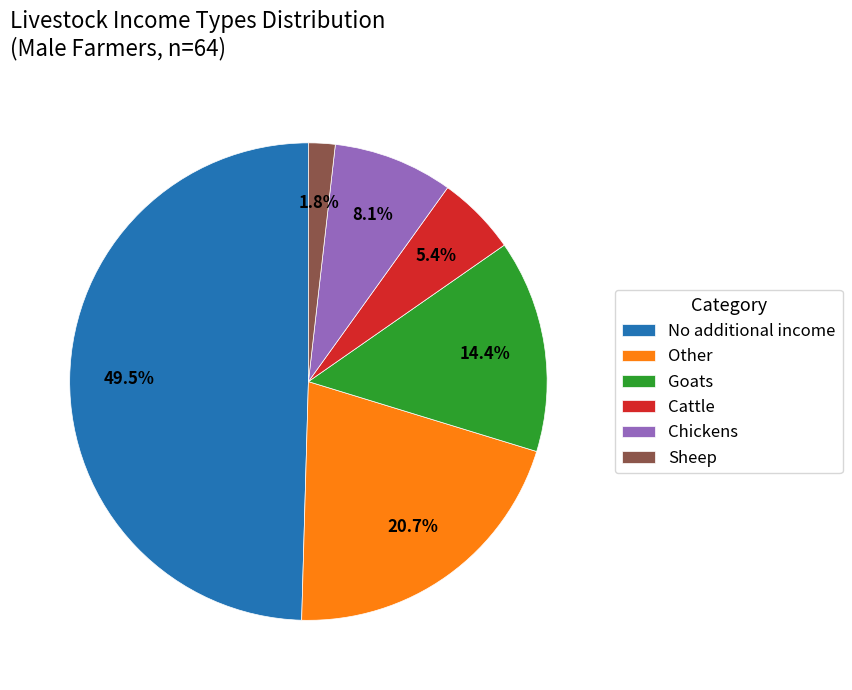

Is Other the majority of the pie?

No